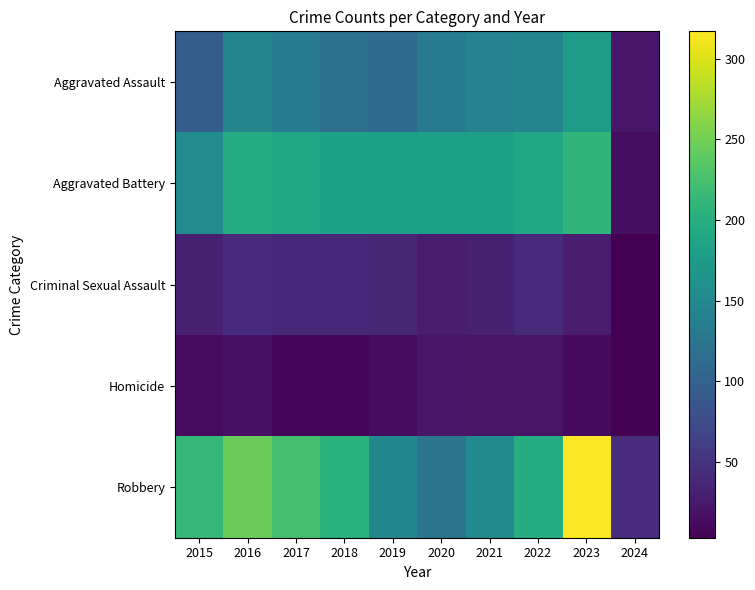

Which label corresponds to the largest value in the chart?

2023